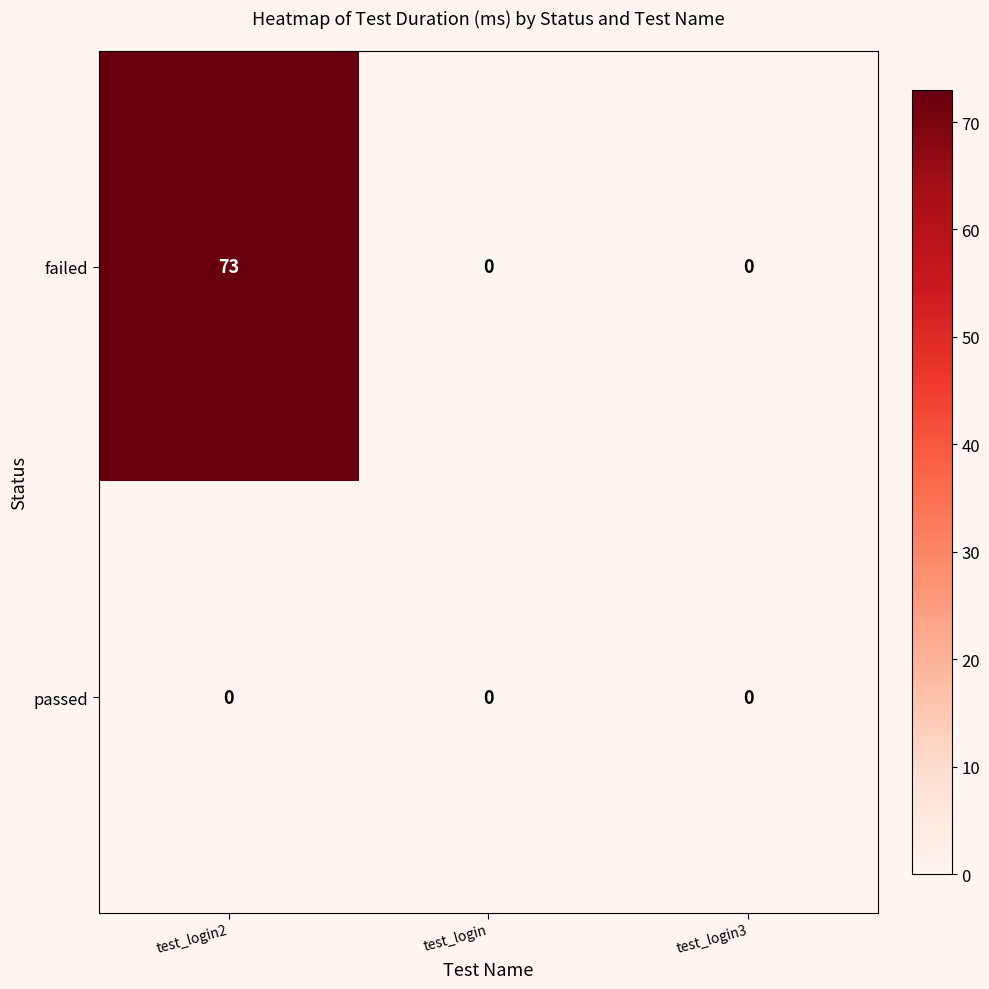

What is the maximum value shown in the chart?

73